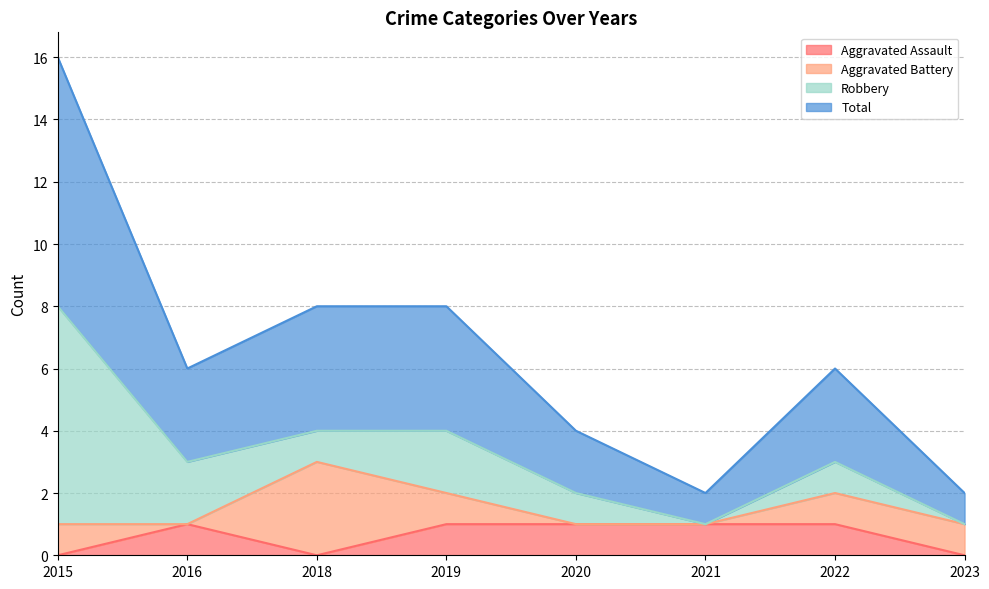

Between 2020 and 2023, which series saw the biggest shift?

Aggravated Assault